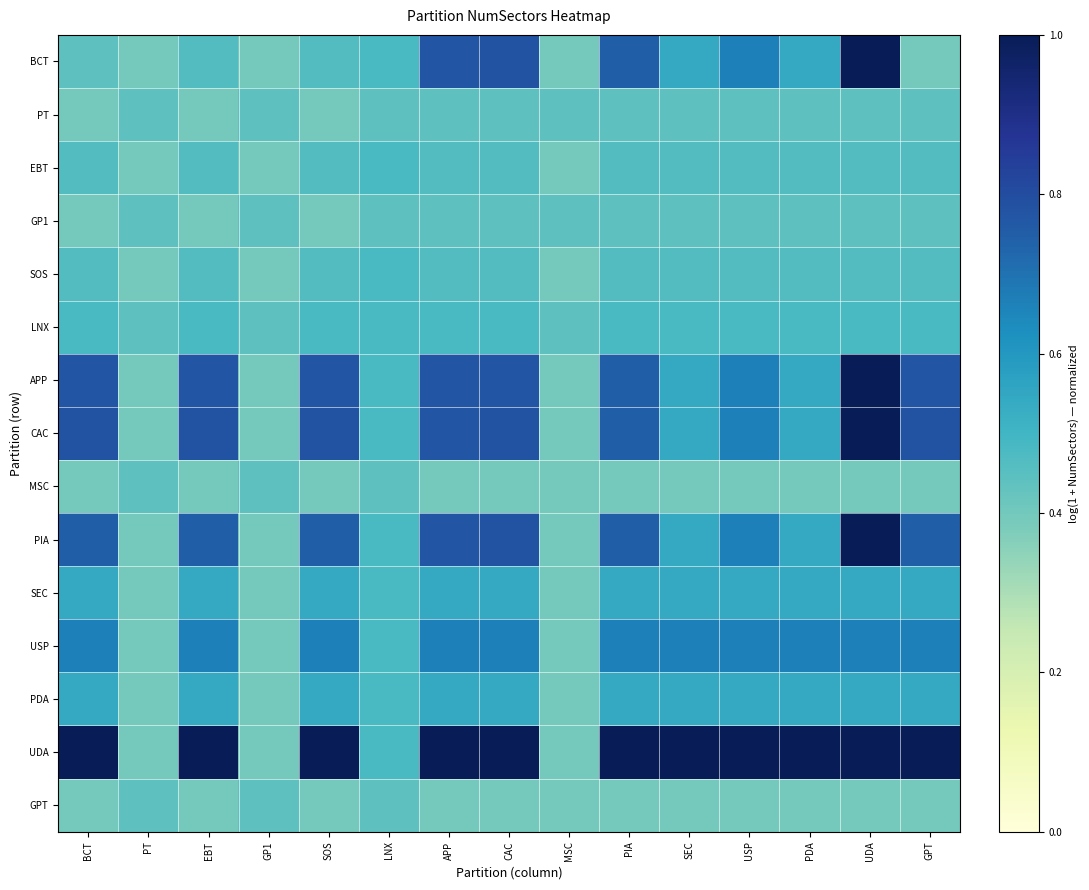

What is the sum of all SEC values?

7.6